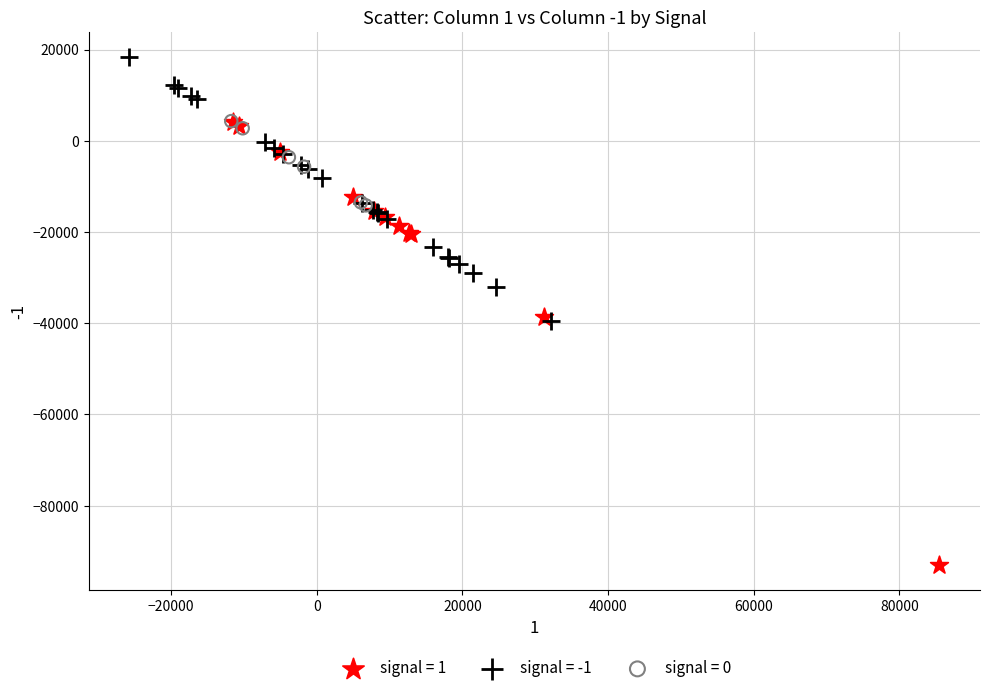

Which series reaches the maximum Y coordinate?

signal = -1